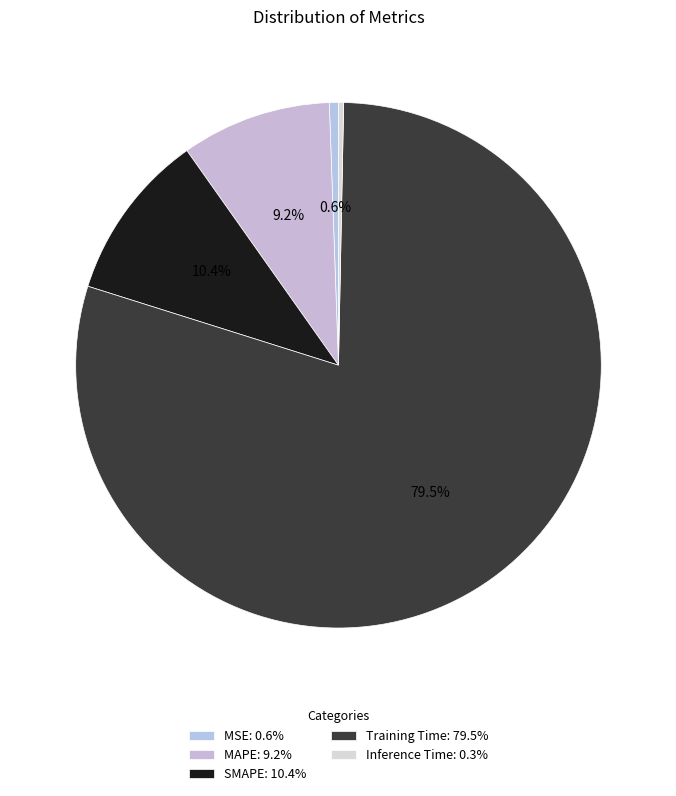

Is it true that Training Time is 73% of the pie?

False